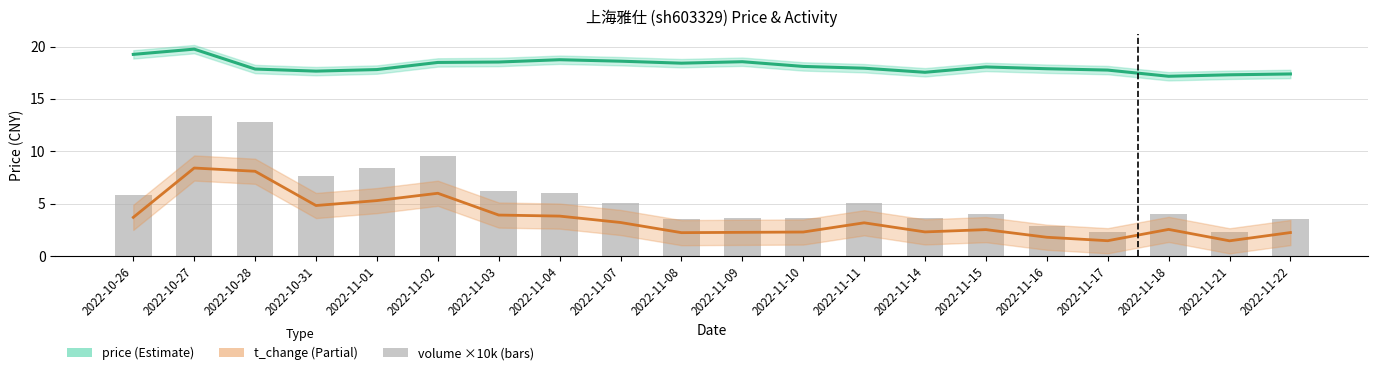

Rank the categories by t_change value from highest to lowest.

2022-10-27, 2022-10-28, 2022-11-02, 2022-11-01, 2022-10-31, 2022-11-03, 2022-11-04, 2022-10-26, 2022-11-07, 2022-11-11, 2022-11-18, 2022-11-15, 2022-11-14, 2022-11-10, 2022-11-09, 2022-11-22, 2022-11-08, 2022-11-16, 2022-11-17, 2022-11-21